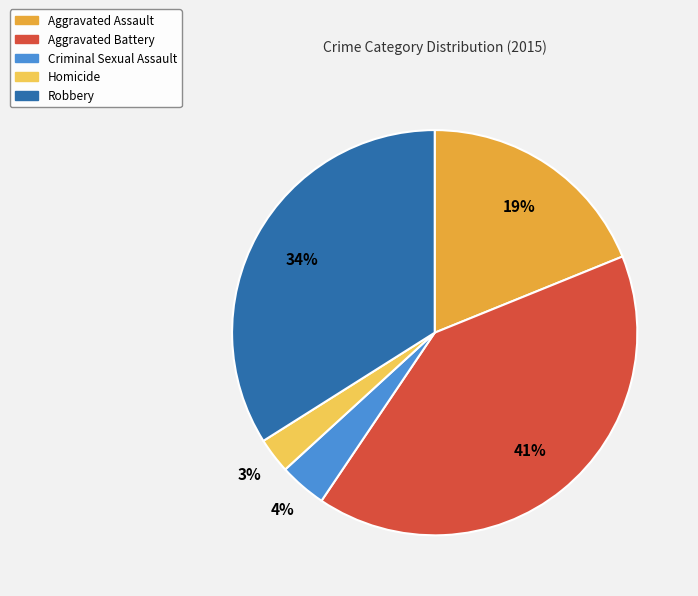

To the nearest percent, what is the difference between the largest and smallest slice percentages?

38%